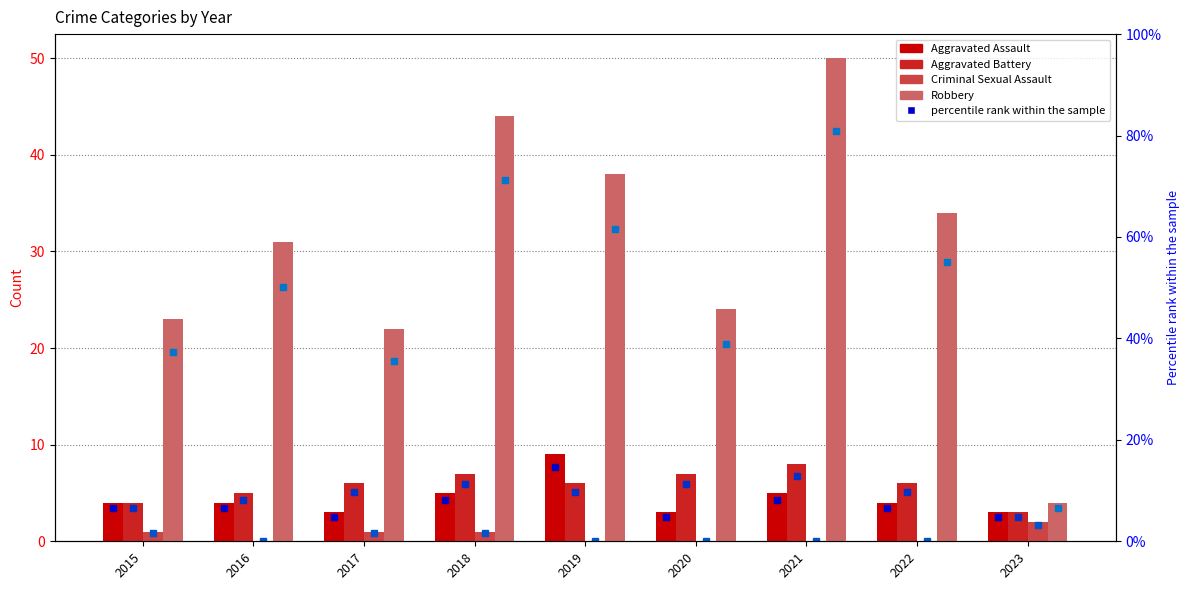

What is the total value across all series at 2015?

32